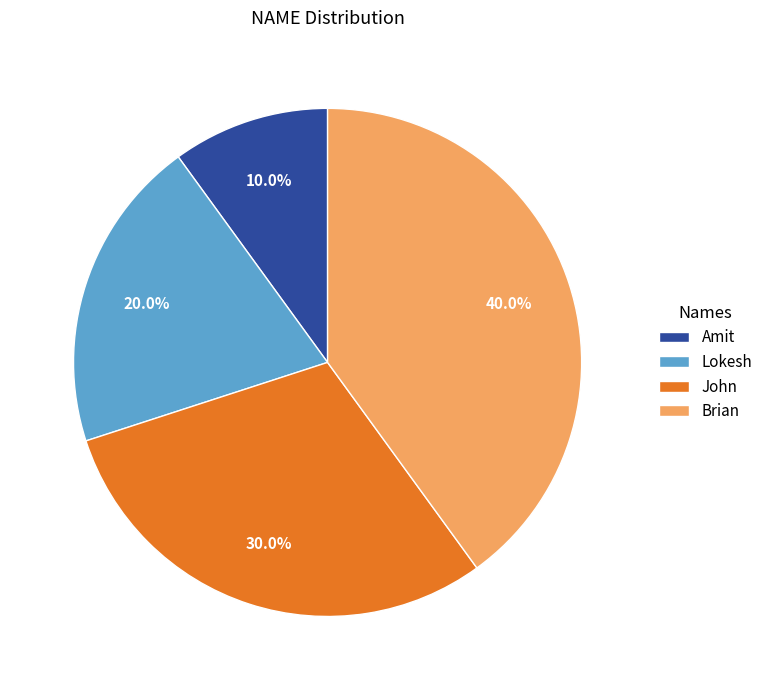

Which slice is the largest?

Brian